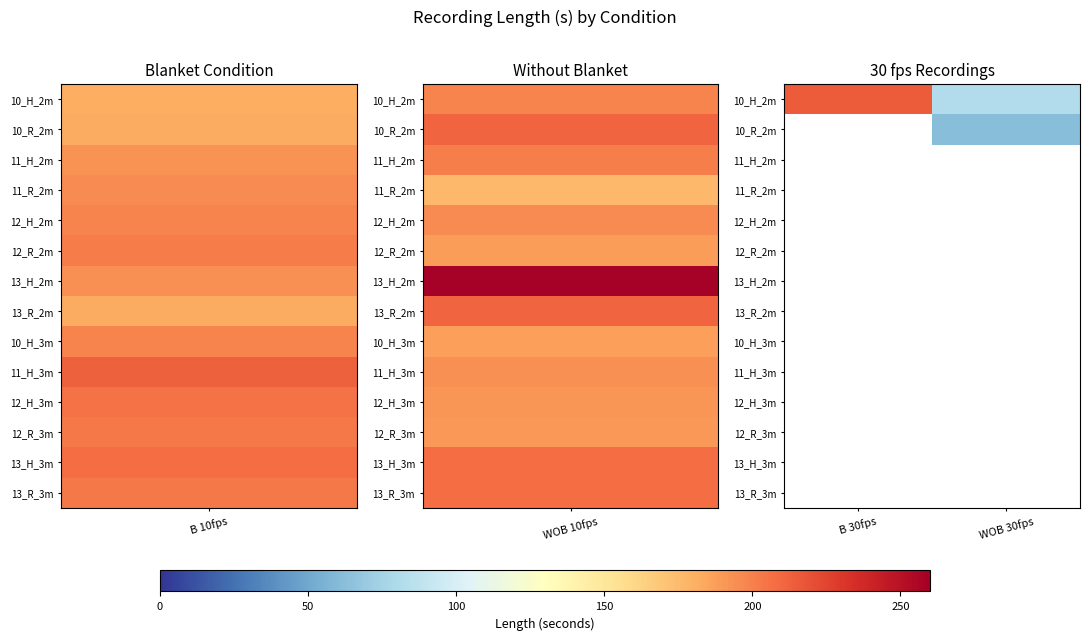

Reading left to right, what are all the values shown in this chart?

10_H_2m: B 30fps=215.0	WOB 30fps=82.1
10_R_2m: B 30fps=0.0	WOB 30fps=62.2
11_H_2m: B 30fps=0.0	WOB 30fps=0.0
11_R_2m: B 30fps=0.0	WOB 30fps=0.0
12_H_2m: B 30fps=0.0	WOB 30fps=0.0
12_R_2m: B 30fps=0.0	WOB 30fps=0.0
13_H_2m: B 30fps=0.0	WOB 30fps=0.0
13_R_2m: B 30fps=0.0	WOB 30fps=0.0
10_H_3m: B 30fps=0.0	WOB 30fps=0.0
11_H_3m: B 30fps=0.0	WOB 30fps=0.0
12_H_3m: B 30fps=0.0	WOB 30fps=0.0
12_R_3m: B 30fps=0.0	WOB 30fps=0.0
13_H_3m: B 30fps=0.0	WOB 30fps=0.0
13_R_3m: B 30fps=0.0	WOB 30fps=0.0